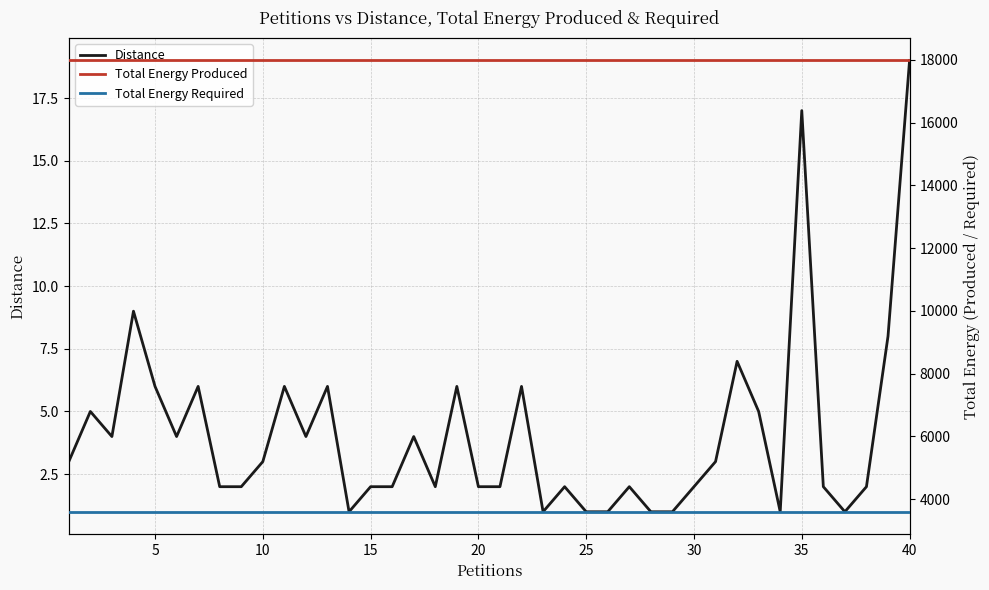

How many data points does each series have?

40